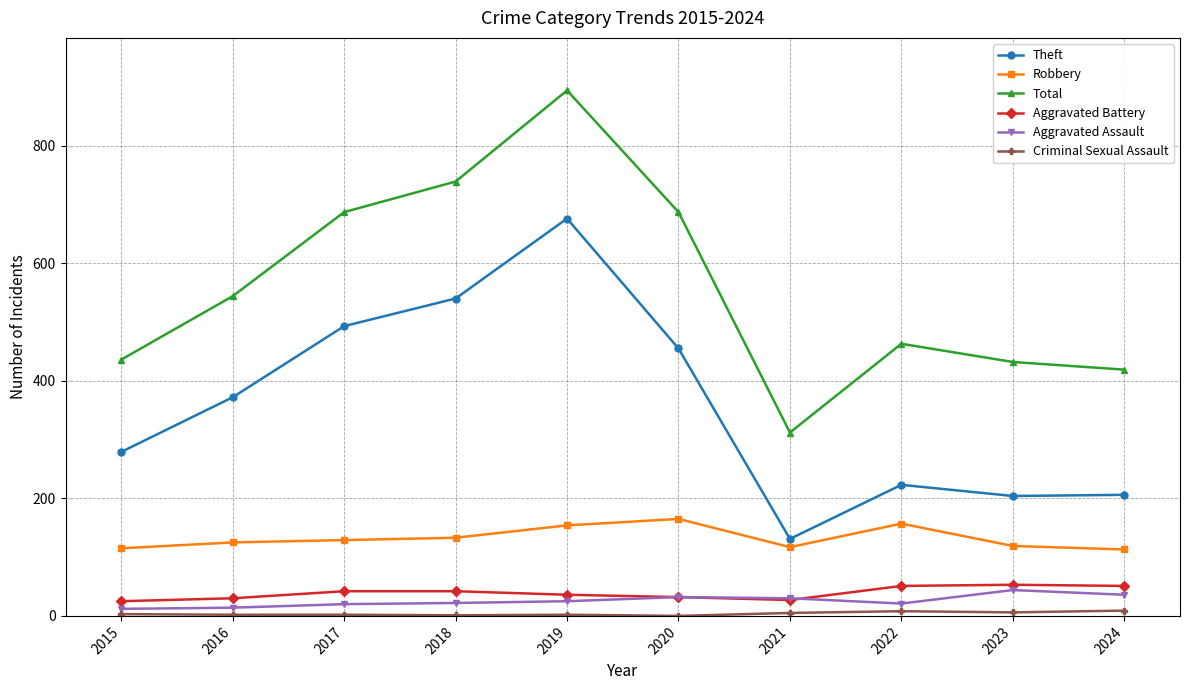

What is the sum of the Aggravated Battery values at 2019 and 2022?

87